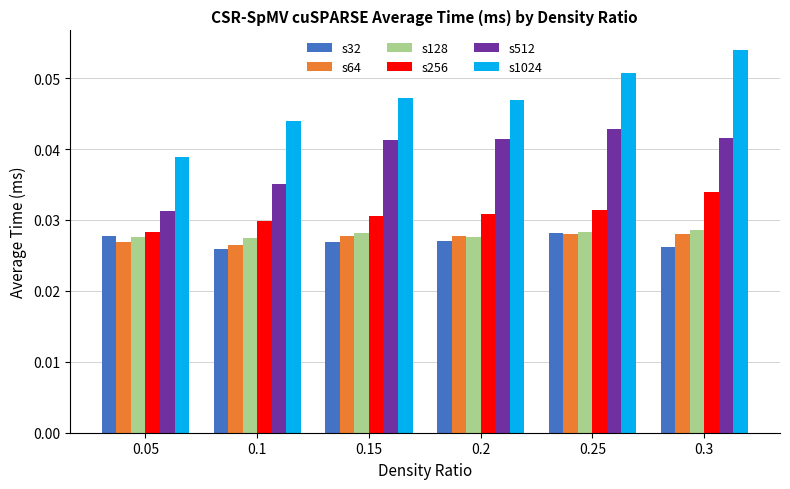

How many bars are there in each group?

6